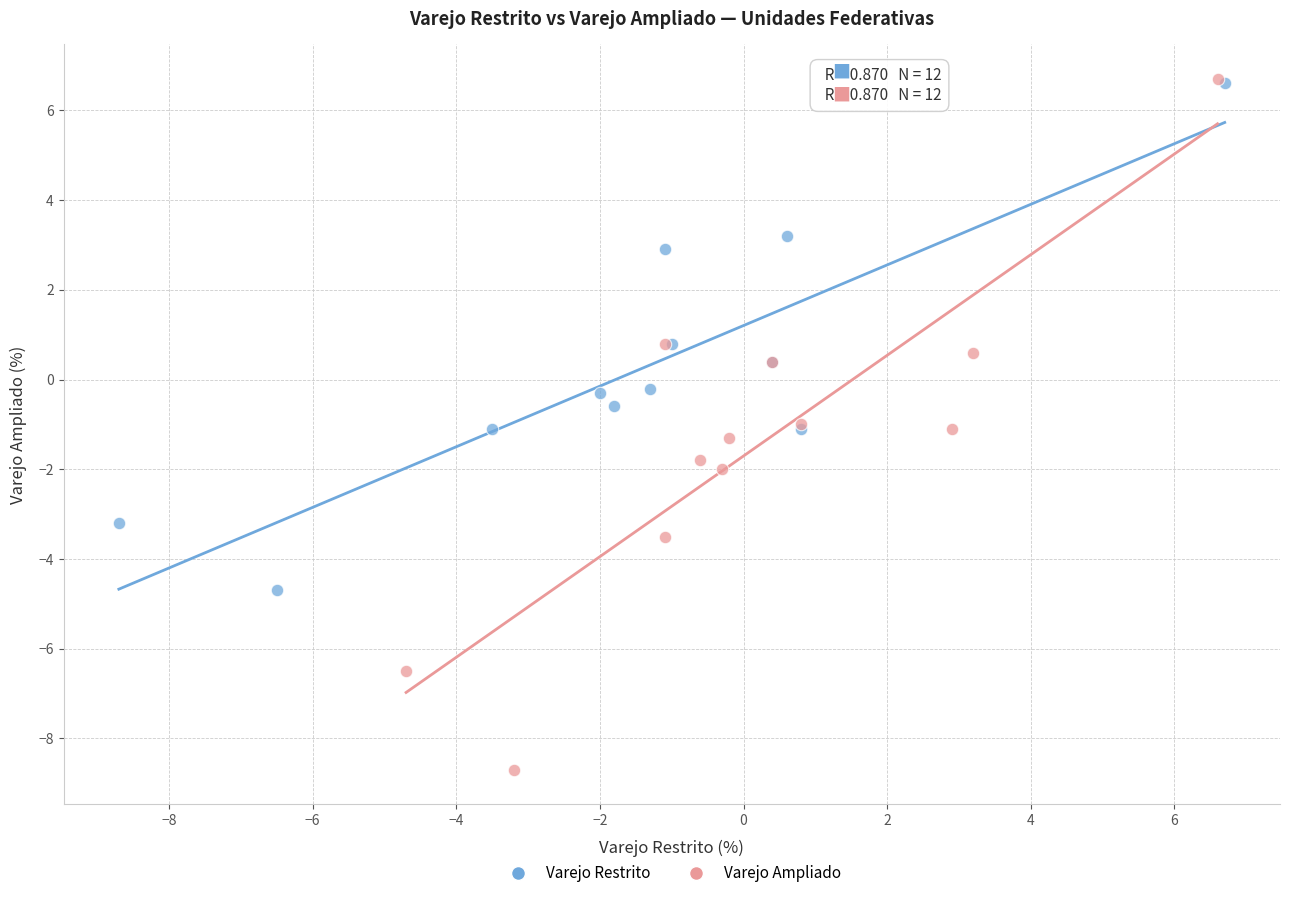

What are all the series names shown in the legend?

Varejo Restrito, Varejo Ampliado